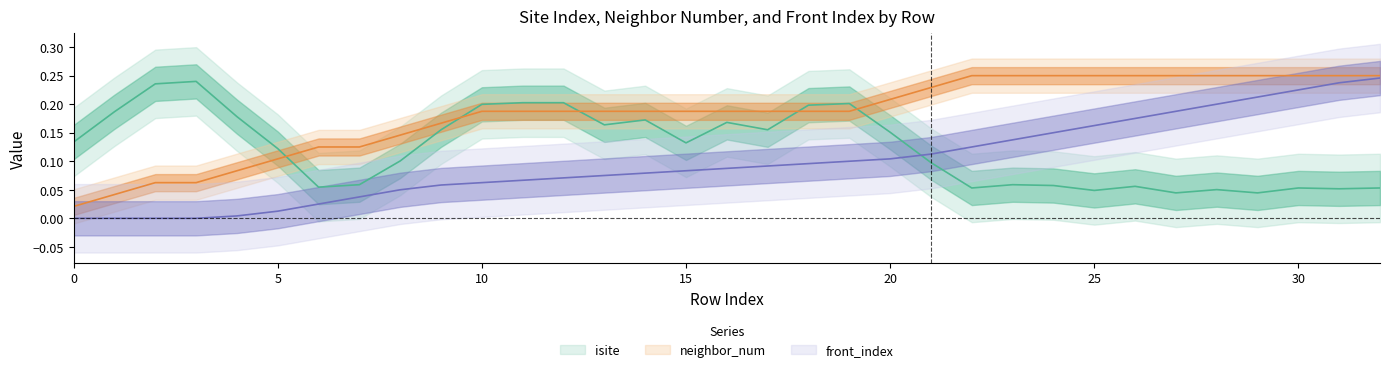

Which category has the highest value across all series?

22